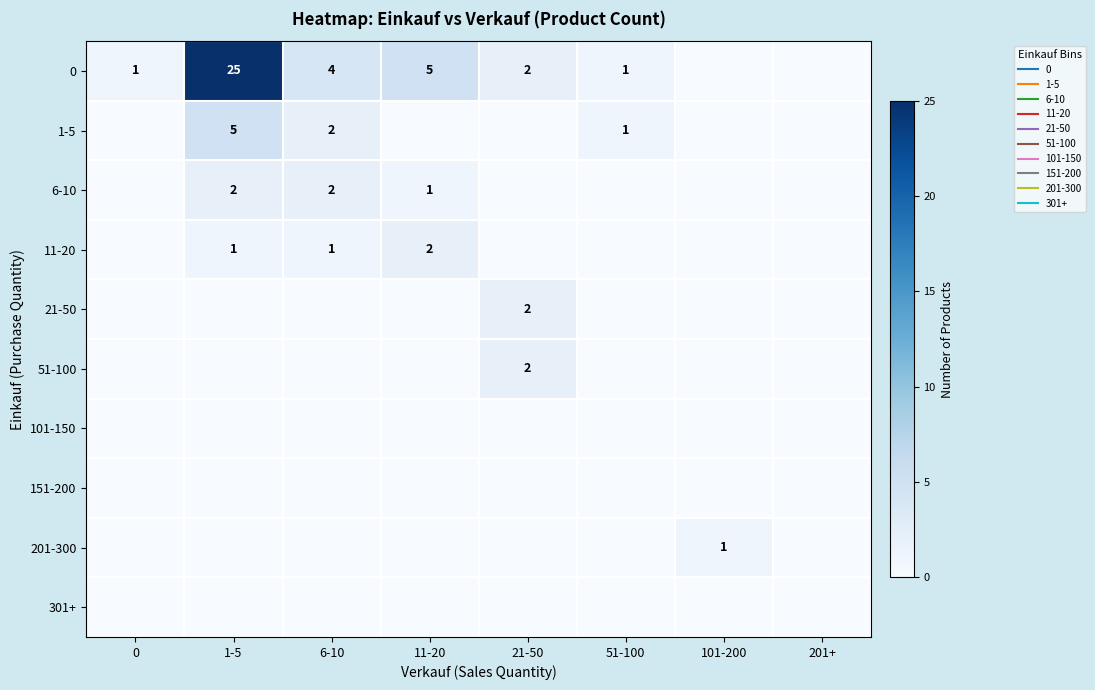

What is the maximum value shown in the chart?

25